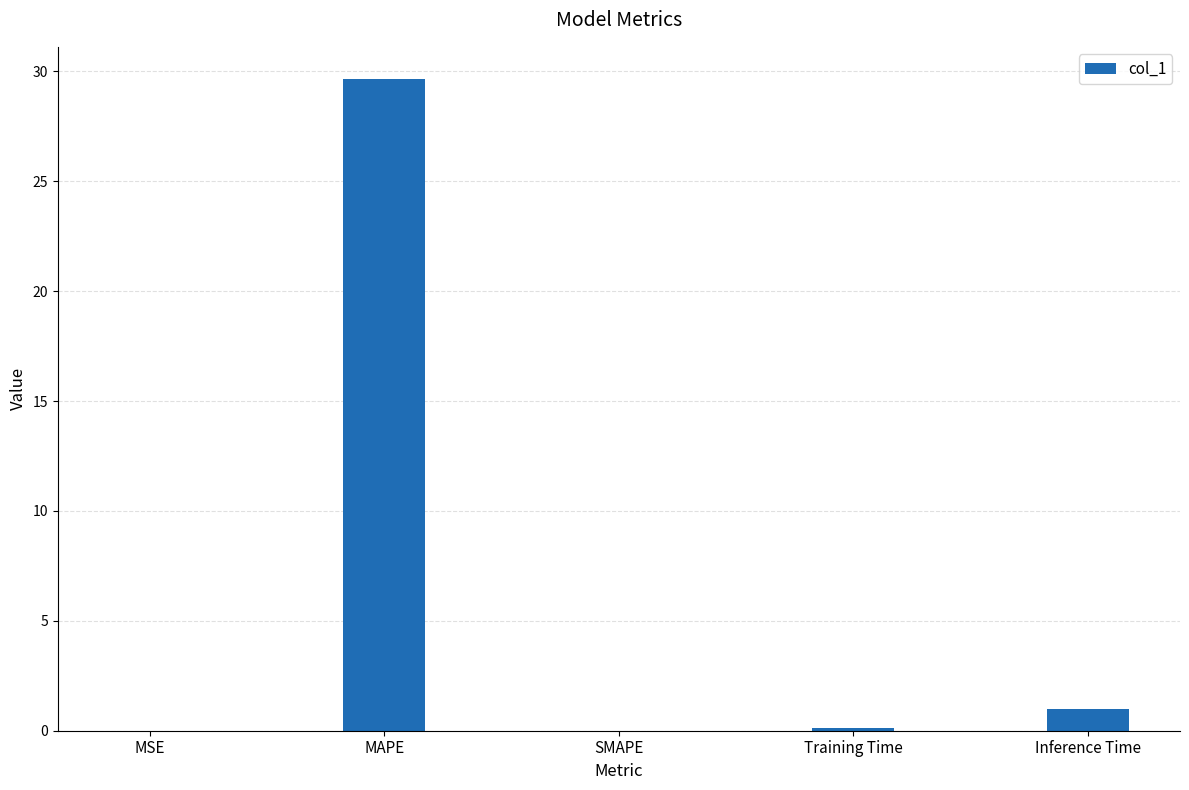

Which has a higher value, SMAPE or MAPE?

MAPE